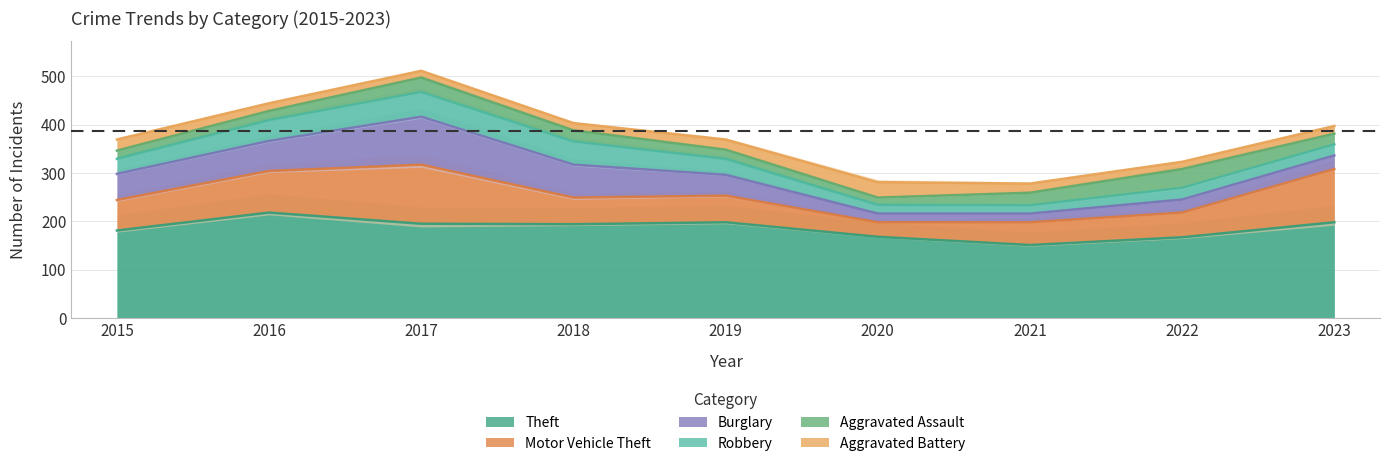

True or false: Burglary and Theft intersect in this chart.

False